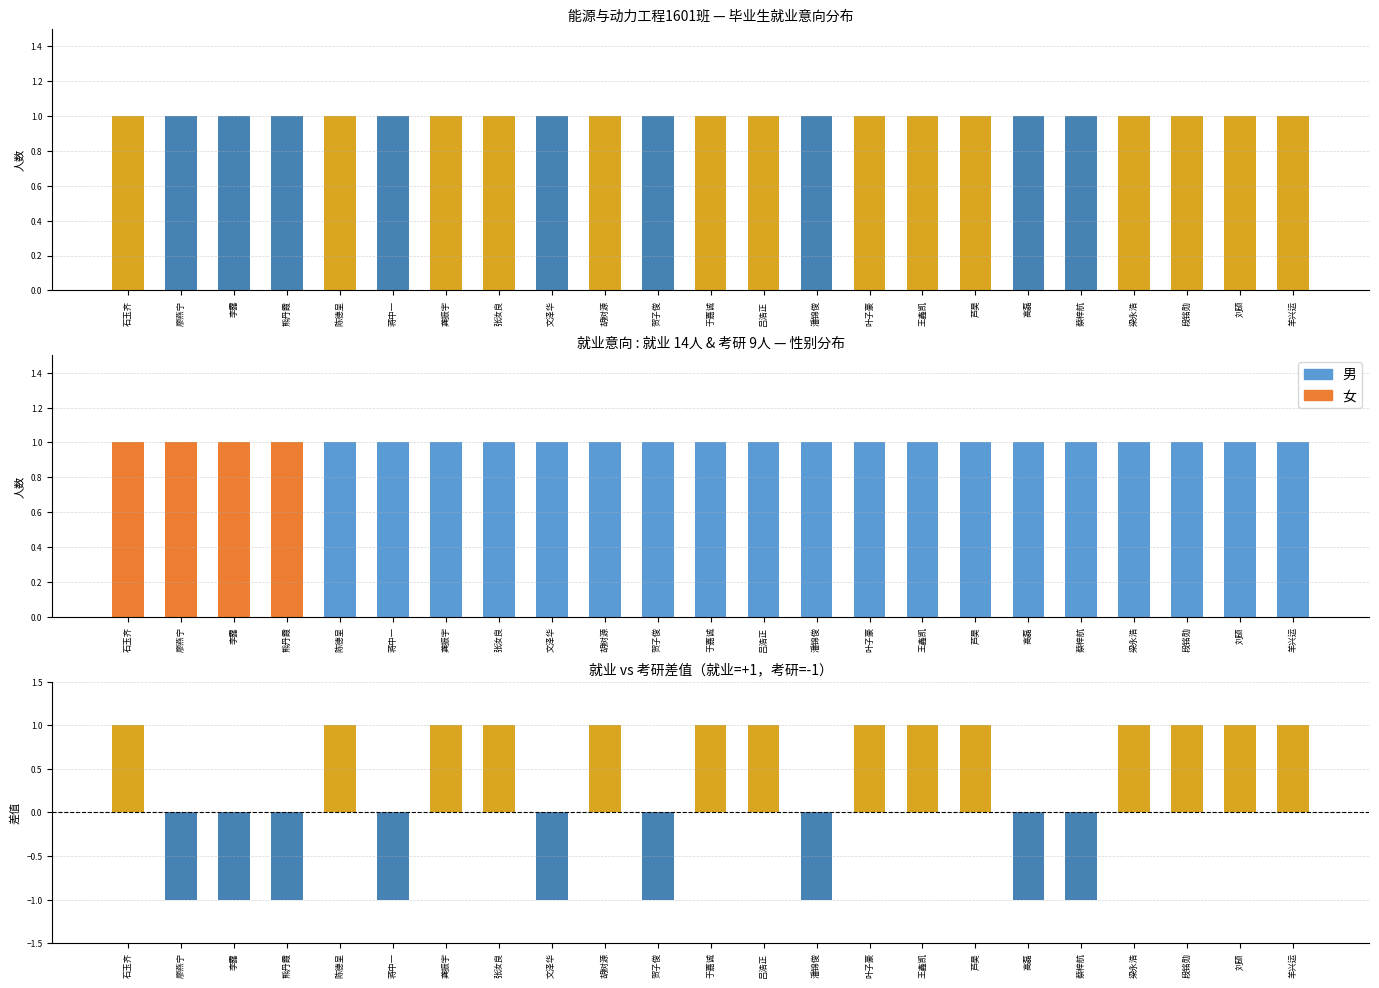

What position from the right is 于嘉诚?

12